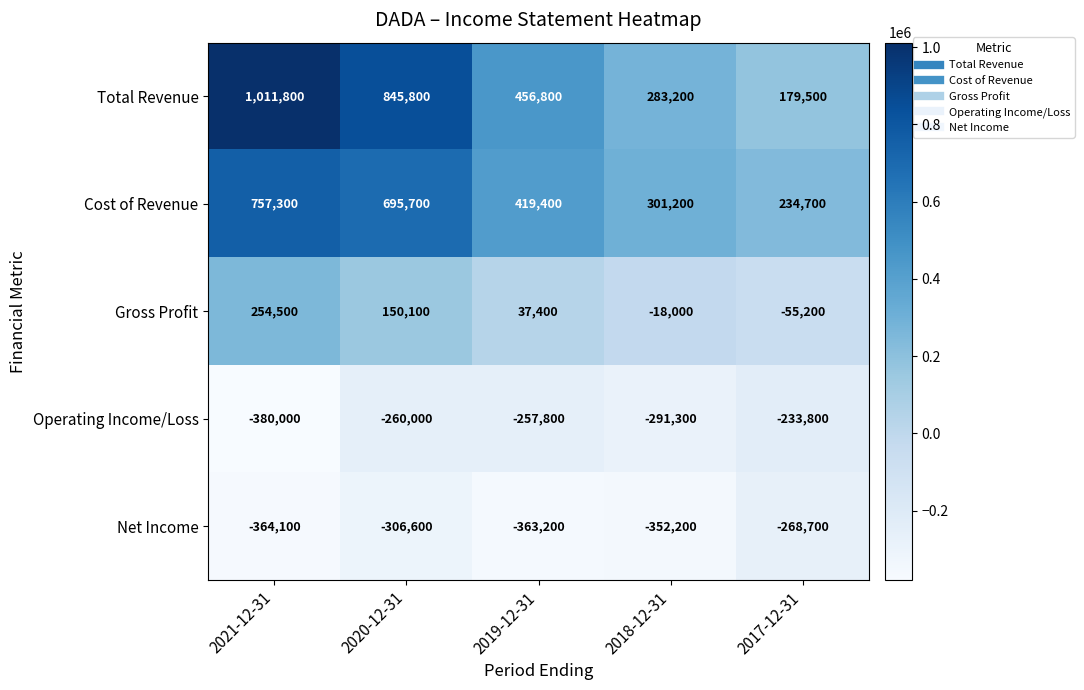

What is the average value of the Operating Income/Loss series?

-284580